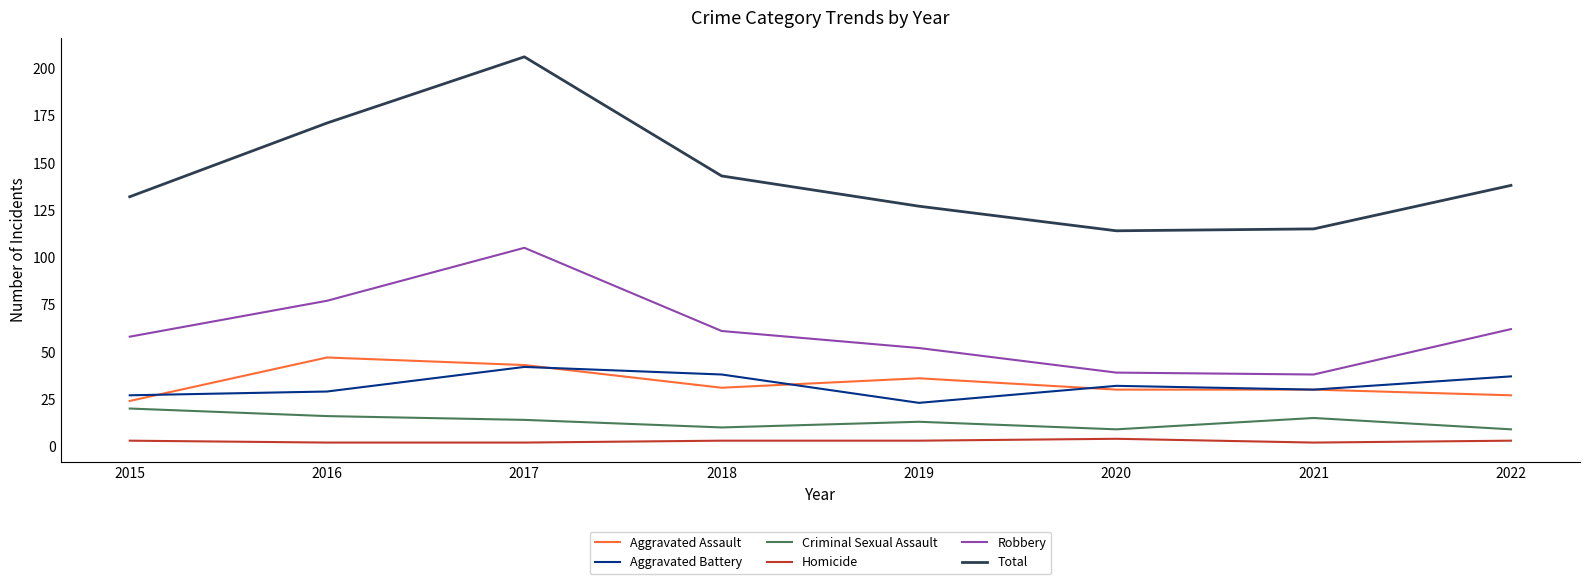

Rank the series at 2016 from lowest to highest value.

Homicide, Criminal Sexual Assault, Aggravated Battery, Aggravated Assault, Robbery, Total